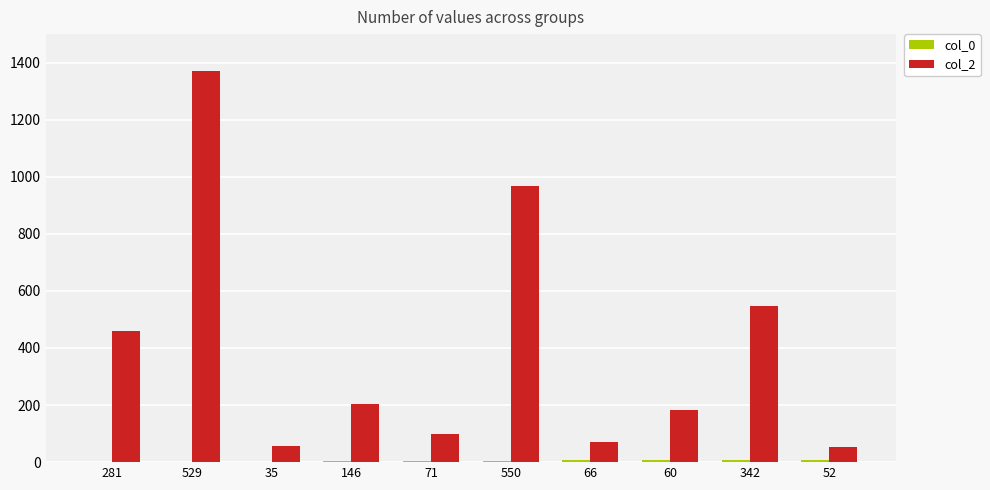

At which category does the chart reach its peak across all series?

529